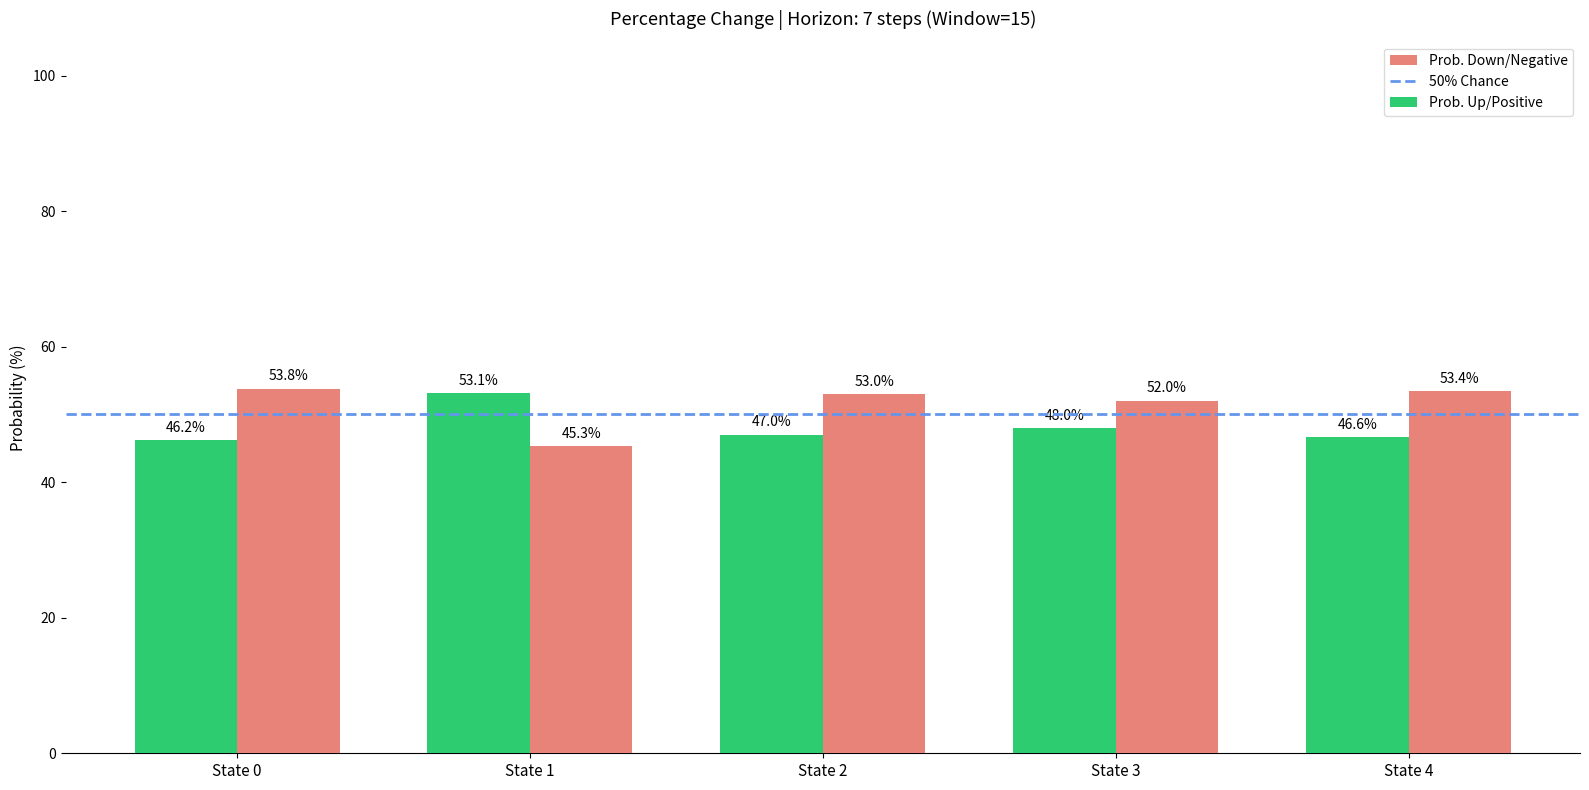

Is the value of Prob. Down/Negative at State 0 greater than the value of Prob. Up/Positive at State 3?

Yes